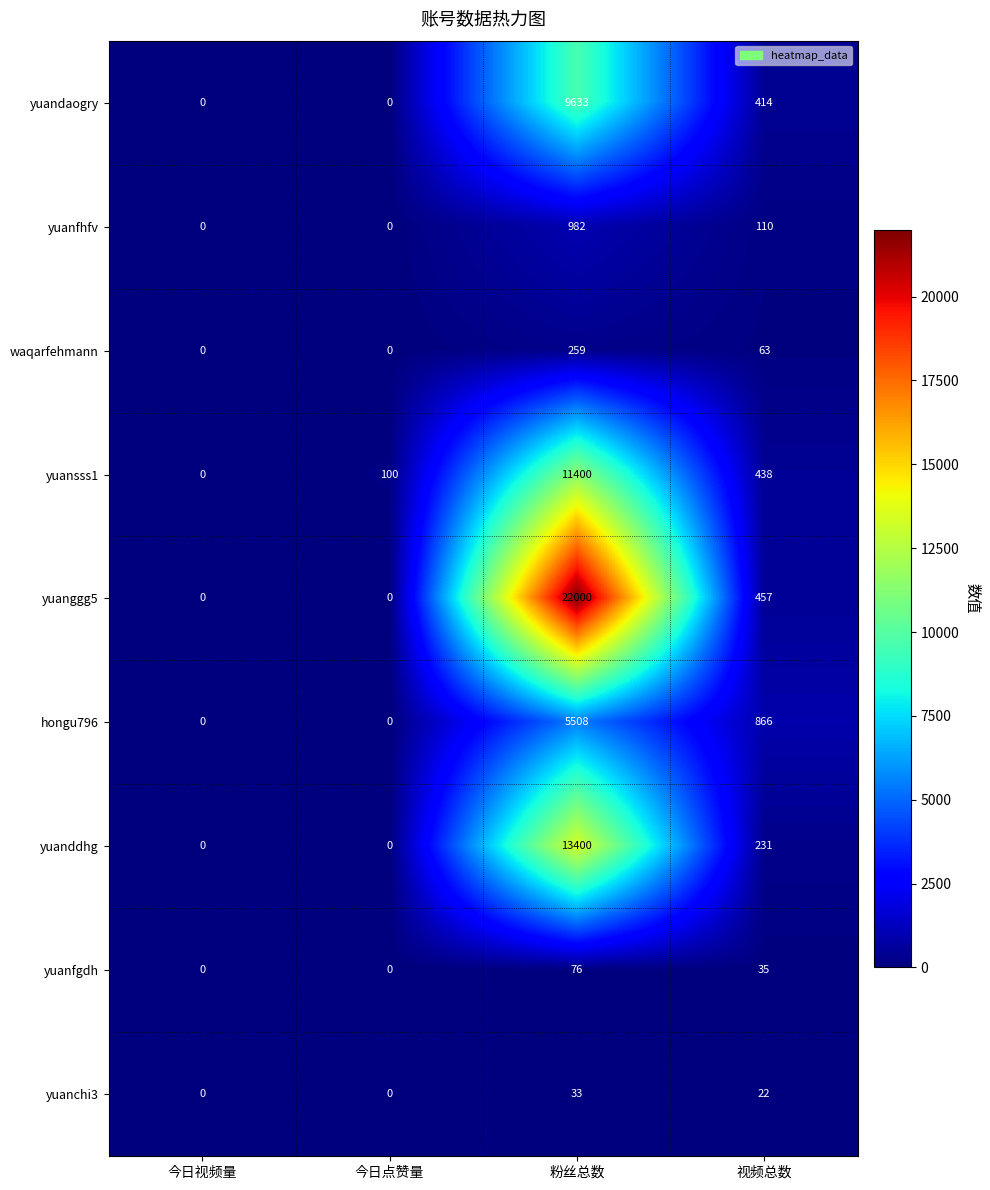

Where is yuanddhg nearest to the value 6700?

视频总数